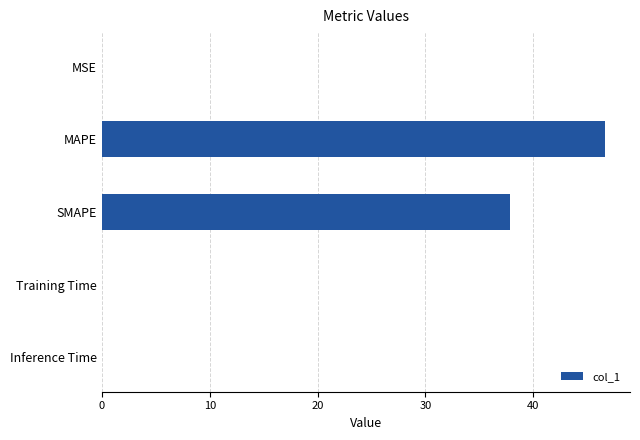

Is it true that the value at MSE is 0.0?

True